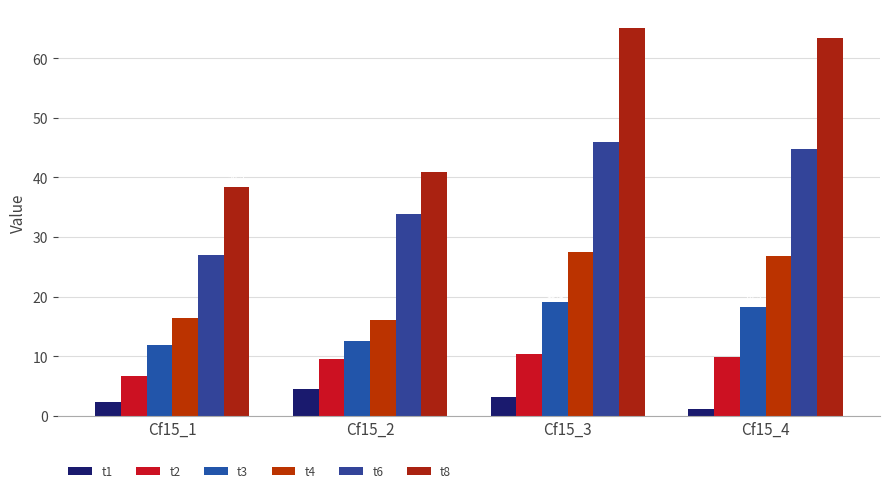

How many data points in t4 are above 26?

2